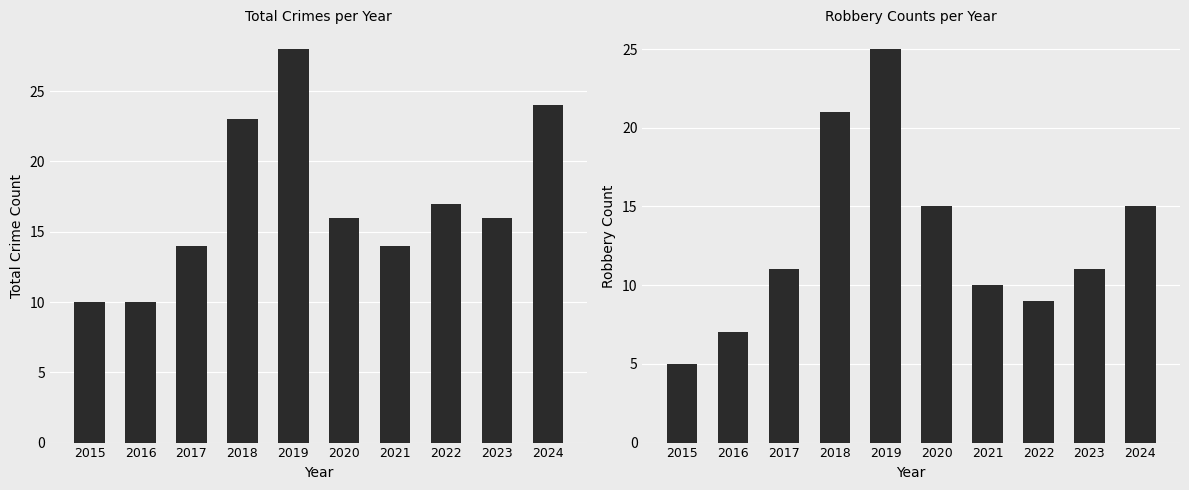

What is the total value across all series at 2017?

25